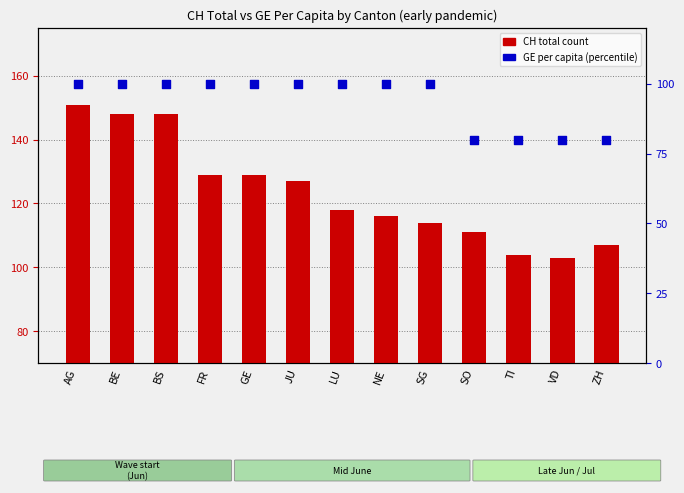

At how many categories does at least one series exceed 120?

6